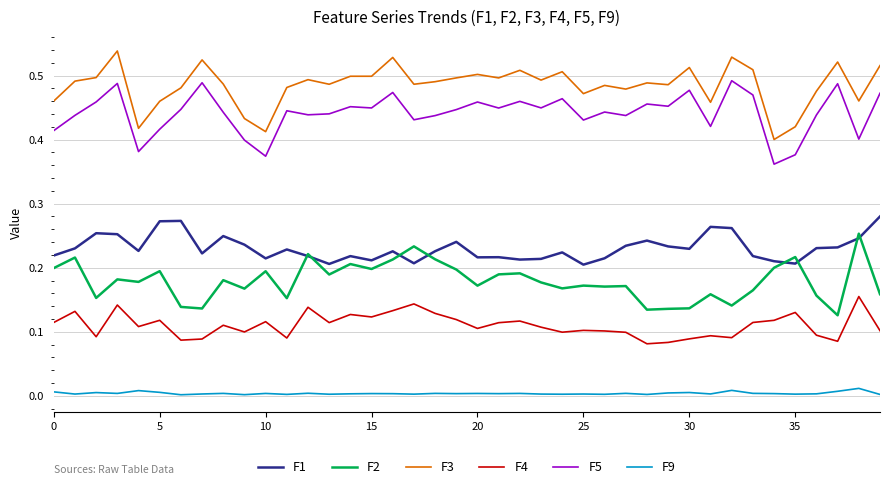

Count the F3 values in the range 0 to 1.

40